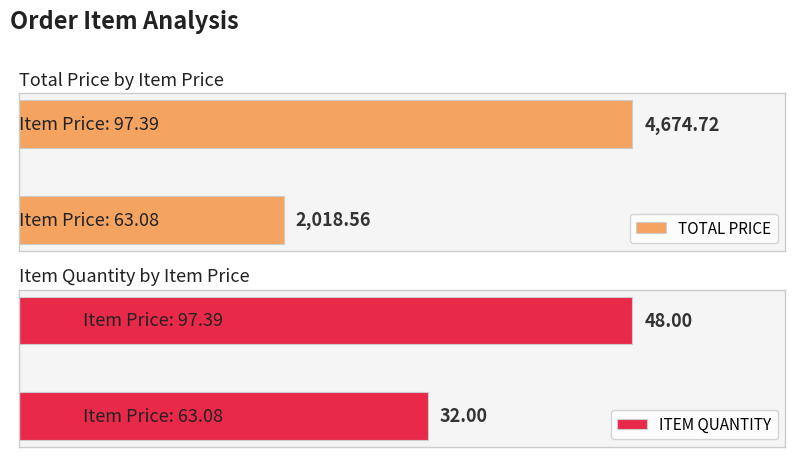

Does the chart contain stacked bars?

No